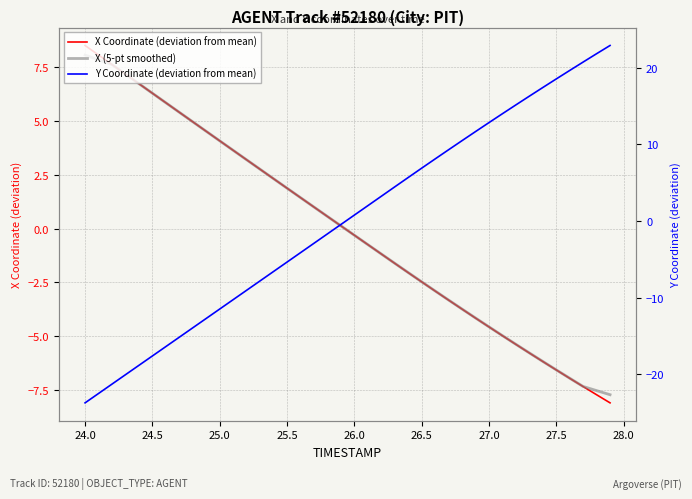

How many values in the X (5-pt smoothed) series exceed 0?

20